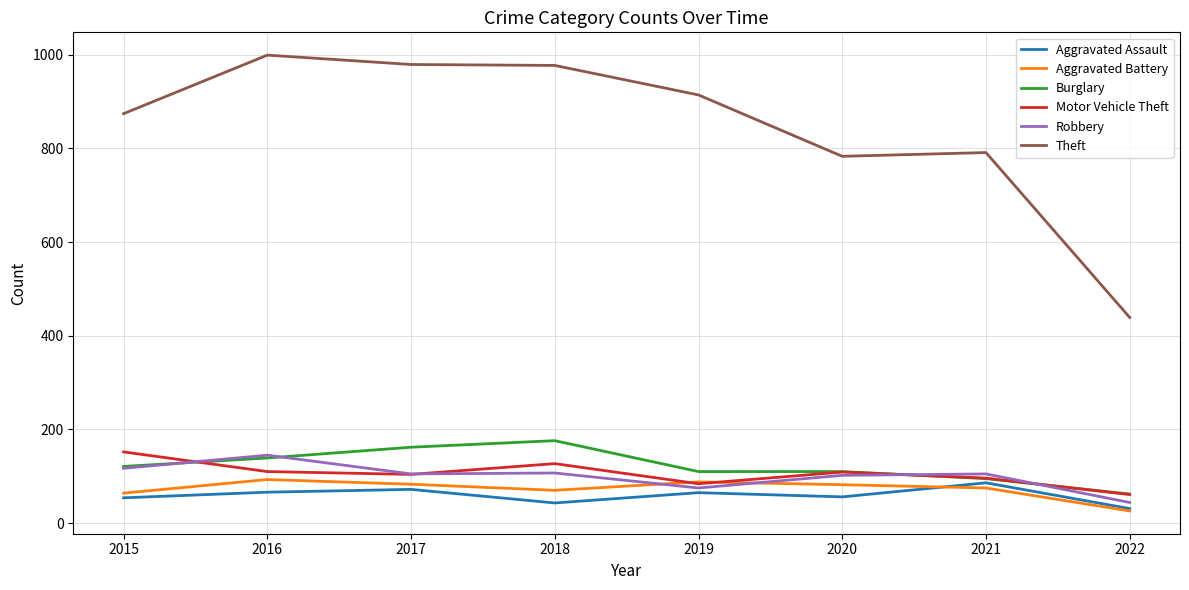

How many interior local valleys does the Motor Vehicle Theft series have?

2